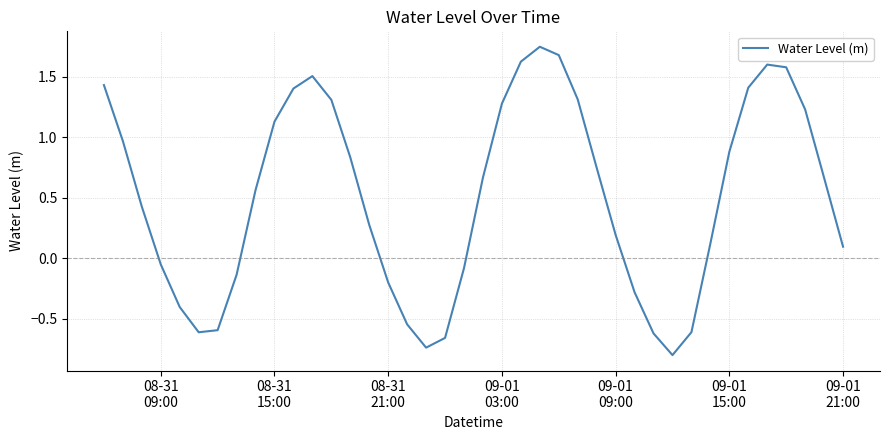

Does the chart display data point markers on the line(s)?

No